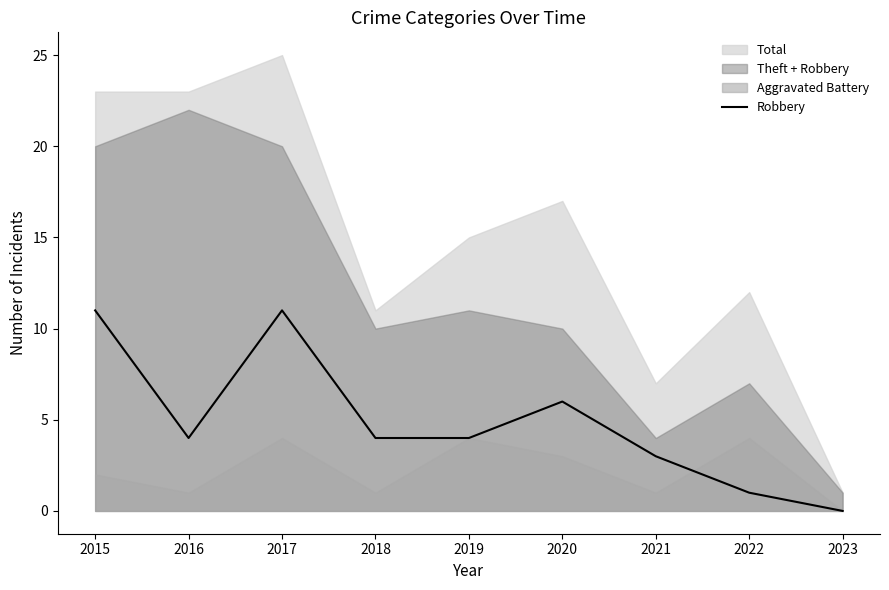

Where does the data first go above 4?

2015